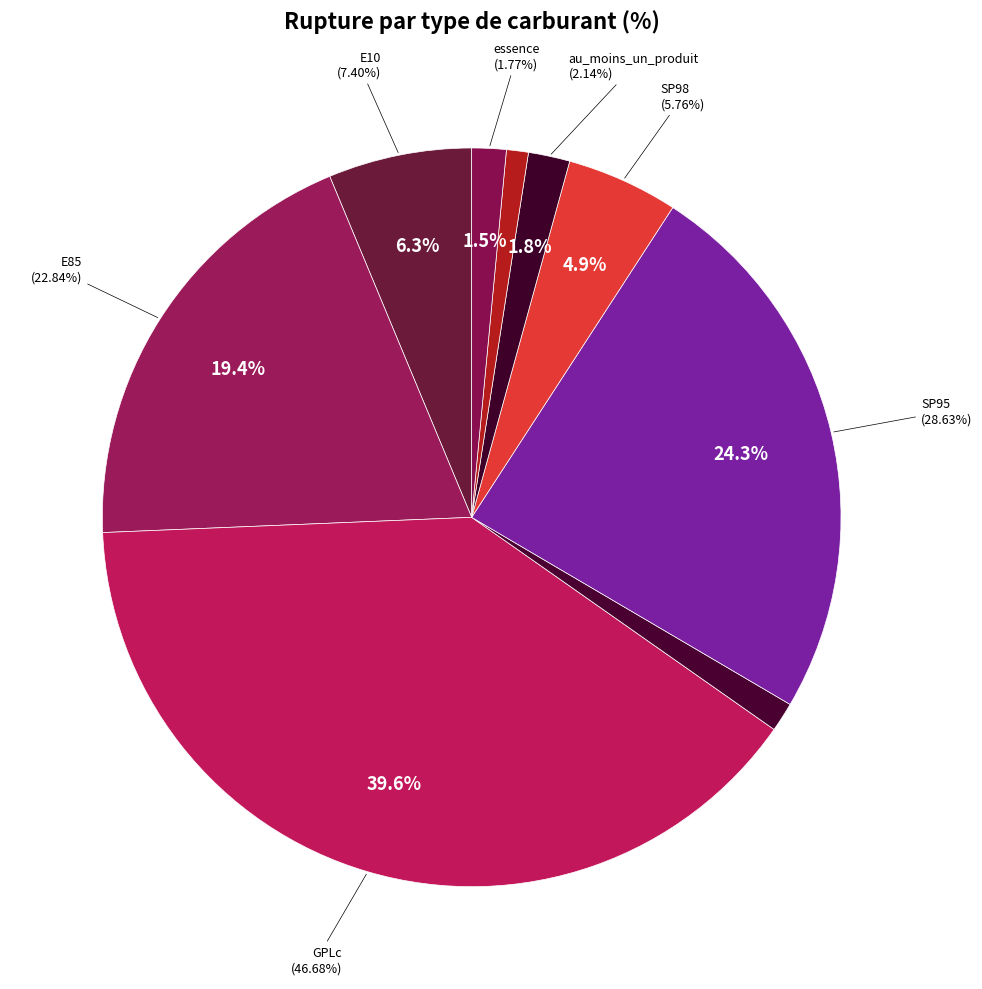

Does any single category account for the majority?

No